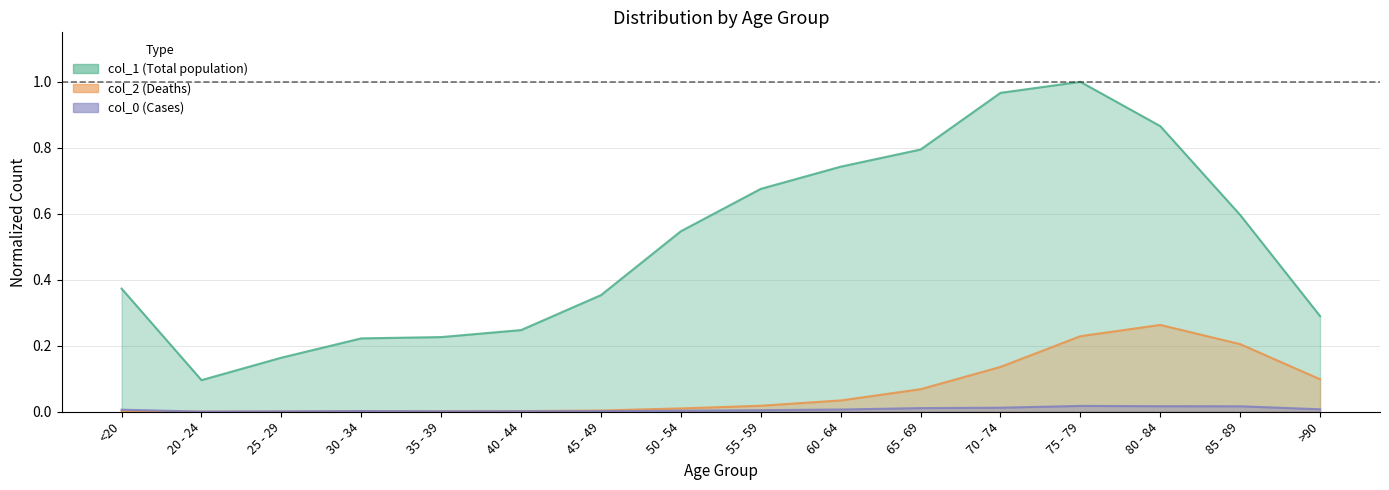

True or false: col_0 and col_1 intersect in this chart.

False